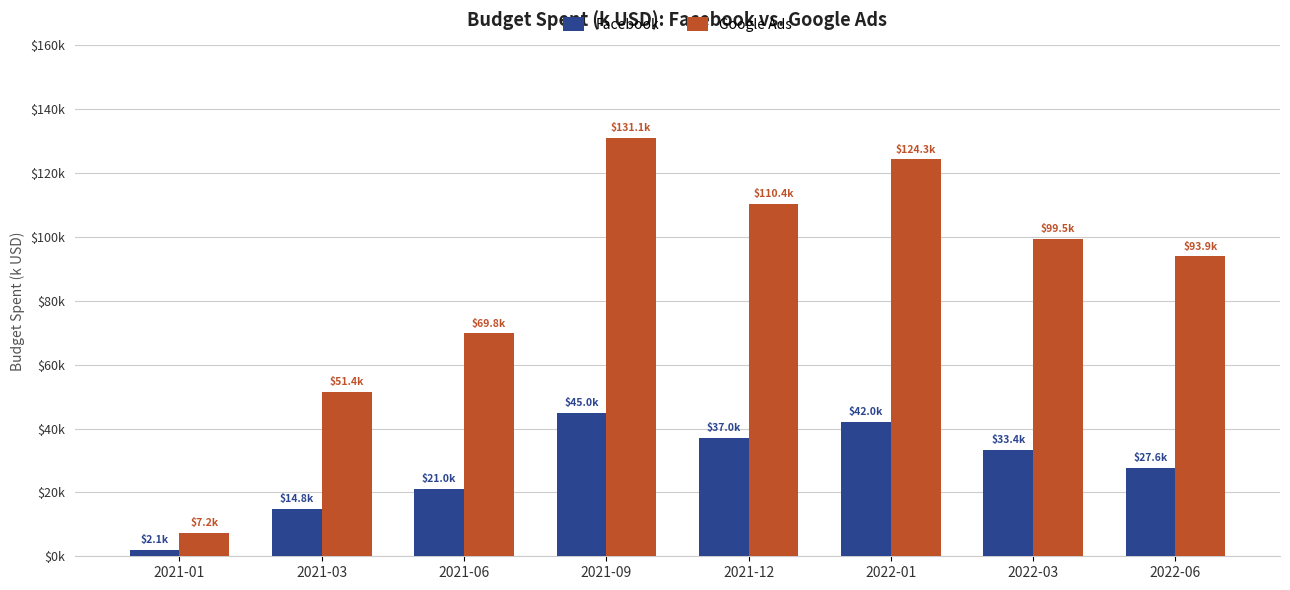

What is the total value across all series at 2022-01?

166.3